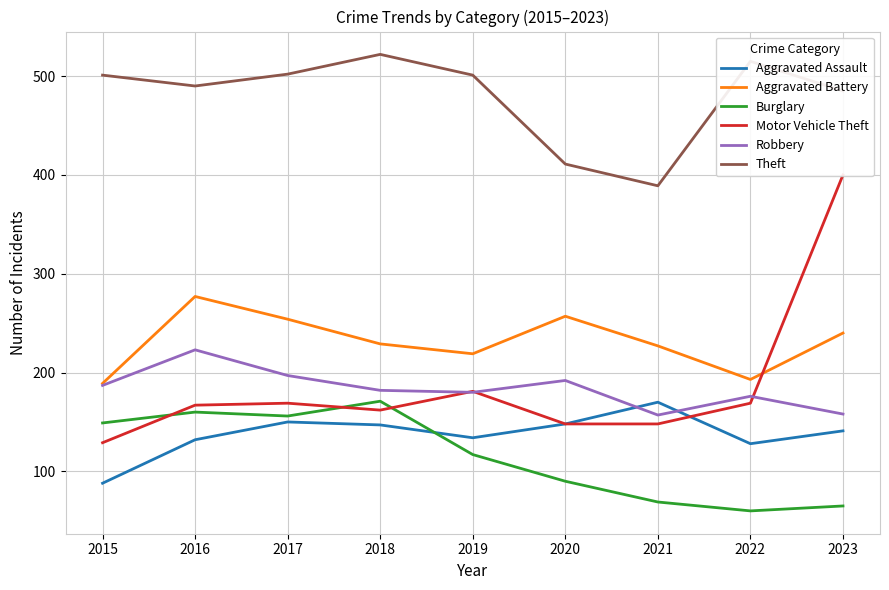

How many lines are shown in the chart?

6